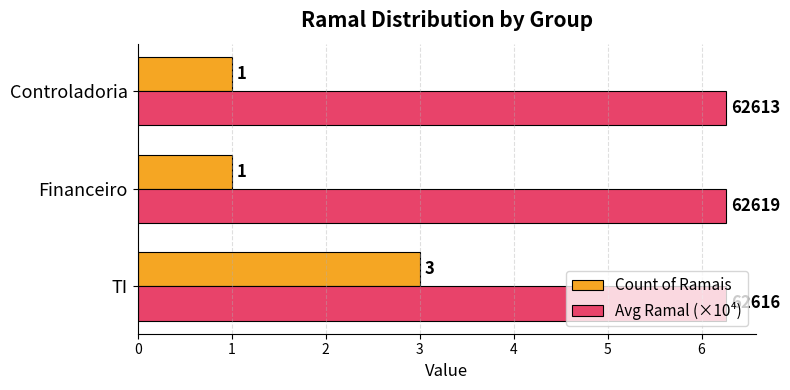

What is the minimum value shown in the chart?

1.0